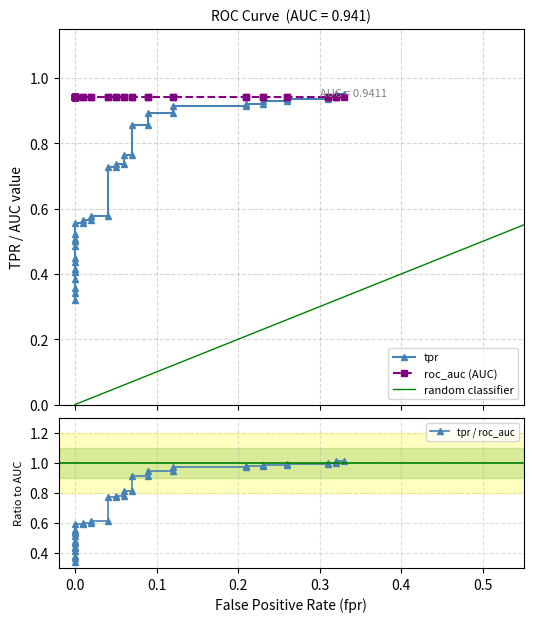

Reading left to right, extract all data points from this chart.

fpr: fpr=0.0	tpr=0.0	roc_auc=0.0	3=0.0	4=0.0	5=0.0	6=0.0	7=0.0	8=0.0	9=0.0	10=0.0	11=0.0	12=0.0	13=0.0	14=0.0	15=0.0	16=0.0	17=0.0	18=0.0	19=0.1	20=0.1	21=0.1	22=0.1	23=0.1	24=0.1	25=0.1	26=0.1	27=0.1	28=0.1	29=0.2	30=0.2	31=0.2	32=0.2	33=0.3	34=0.3	35=0.3	36=0.3	37=0.3	38=0.3	39=0.3
tpr: fpr=0.3	tpr=0.3	roc_auc=0.4	3=0.4	4=0.4	5=0.4	6=0.4	7=0.5	8=0.5	9=0.5	10=0.5	11=0.5	12=0.6	13=0.6	14=0.6	15=0.6	16=0.6	17=0.6	18=0.7	19=0.7	20=0.7	21=0.7	22=0.8	23=0.8	24=0.9	25=0.9	26=0.9	27=0.9	28=0.9	29=0.9	30=0.9	31=0.9	32=0.9	33=0.9	34=0.9	35=0.9	36=0.9	37=0.9	38=0.9	39=0.9
roc_auc: fpr=0.9	tpr=0.9	roc_auc=0.9	3=0.9	4=0.9	5=0.9	6=0.9	7=0.9	8=0.9	9=0.9	10=0.9	11=0.9	12=0.9	13=0.9	14=0.9	15=0.9	16=0.9	17=0.9	18=0.9	19=0.9	20=0.9	21=0.9	22=0.9	23=0.9	24=0.9	25=0.9	26=0.9	27=0.9	28=0.9	29=0.9	30=0.9	31=0.9	32=0.9	33=0.9	34=0.9	35=0.9	36=0.9	37=0.9	38=0.9	39=0.9